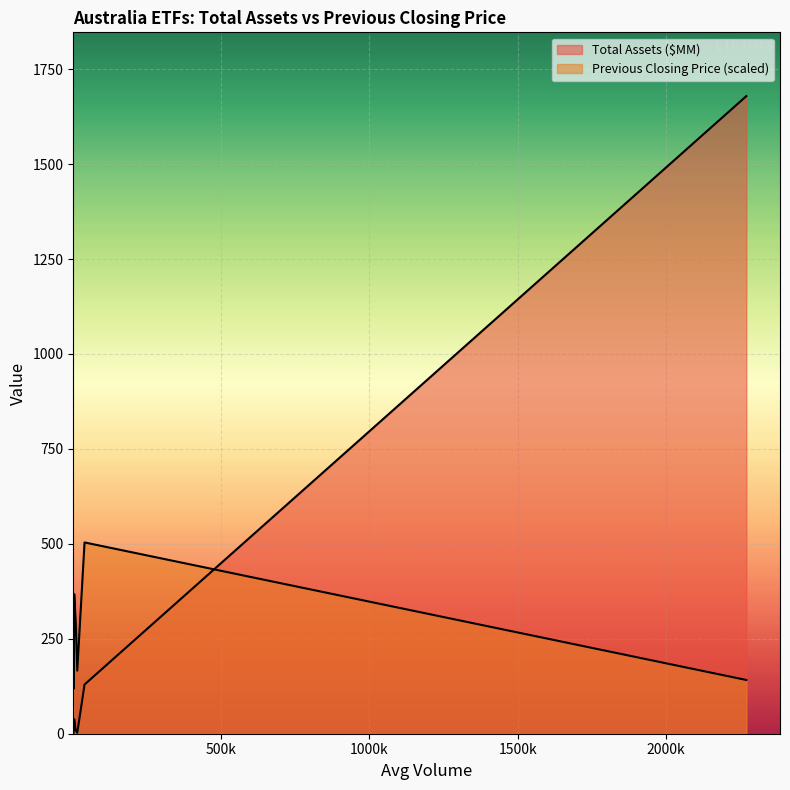

What is the sum of the Total Assets ($MM) values at CROC and AUSE?

47.2